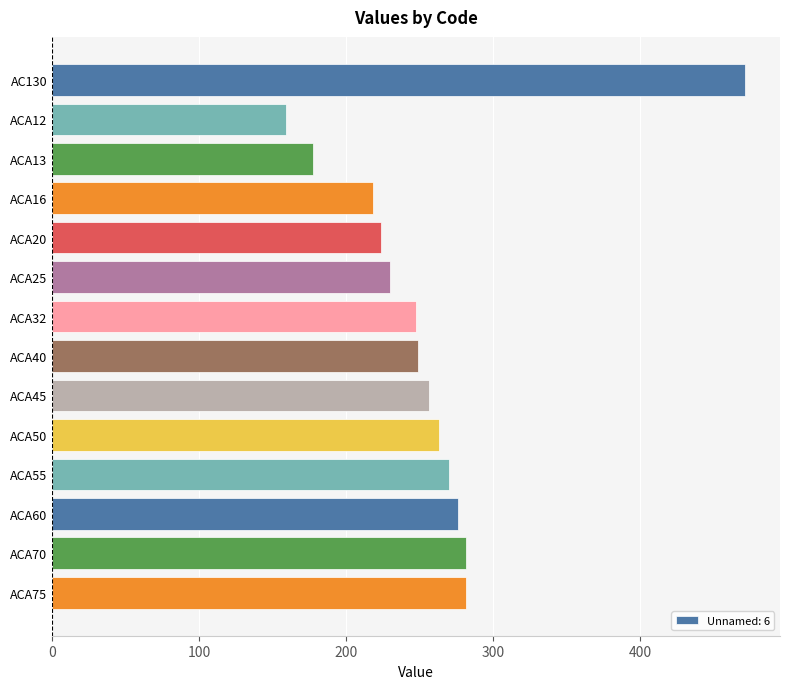

What is the change in value from AC130 to ACA45?

-215.1